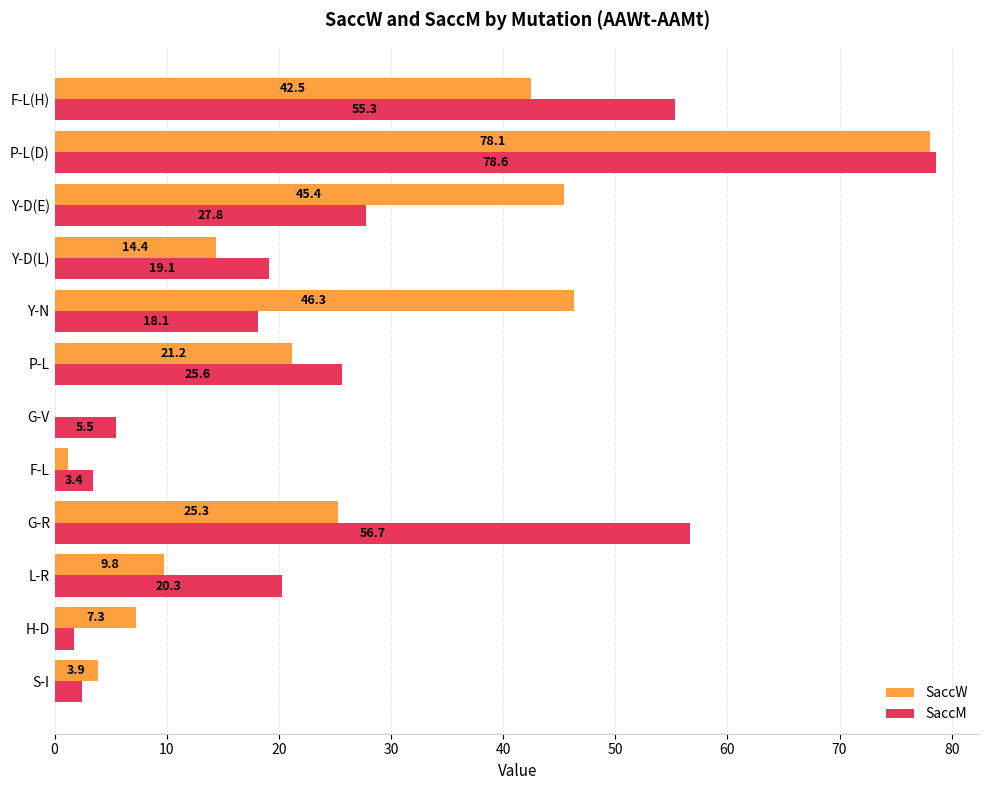

The value of SaccW at P-L(D) is 102.6. True or false?

False